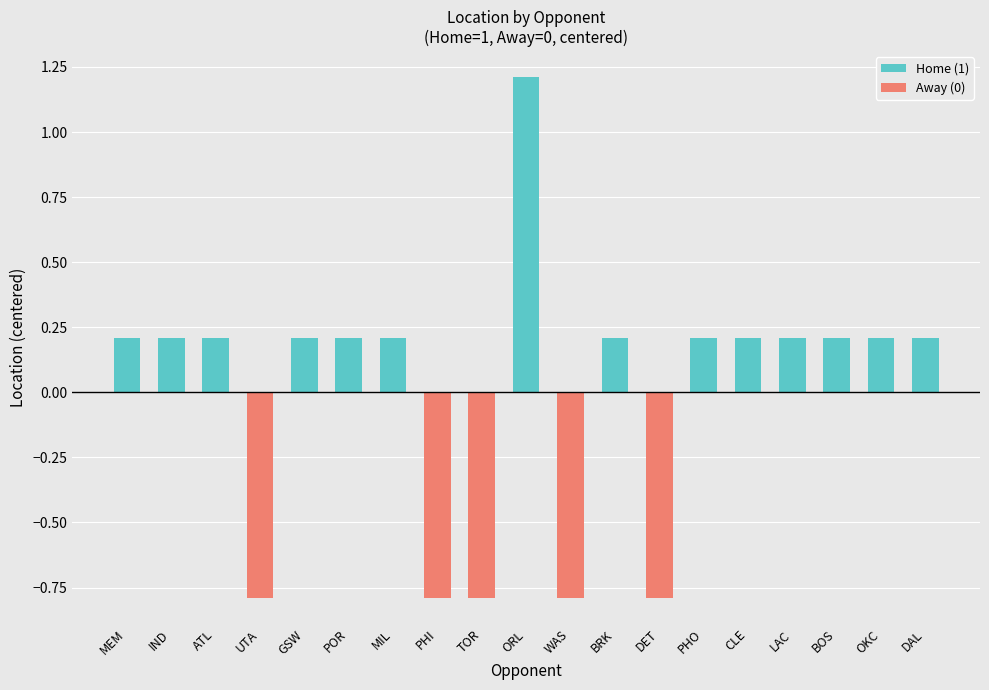

At how many categories does at least one series exceed 0?

14